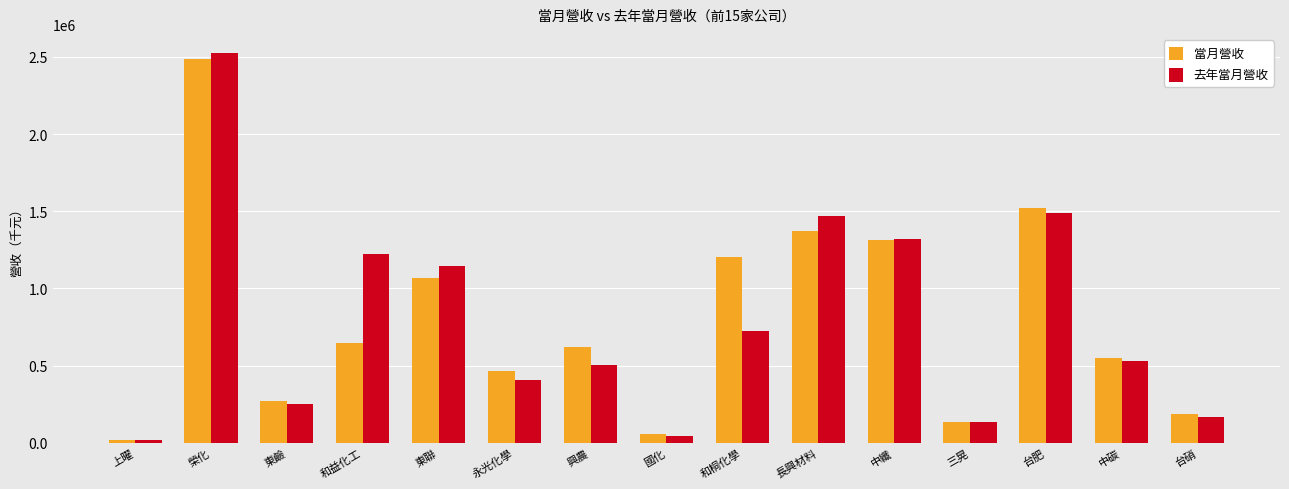

What is the sum of all 當月營收 values?

11913468